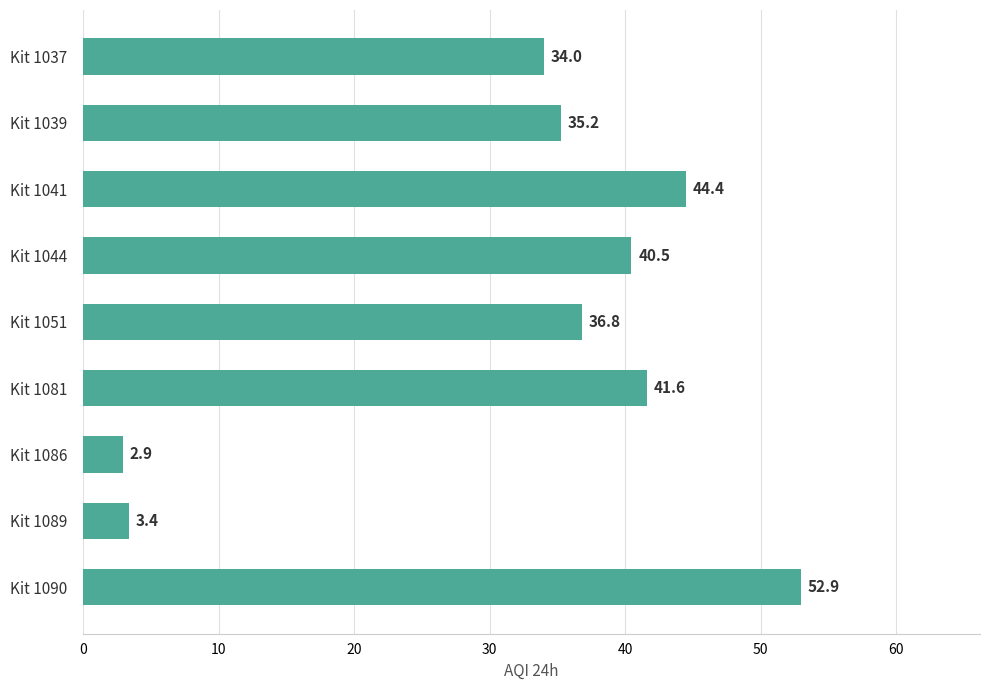

At which category does the chart reach its minimum across all series?

Kit 1086